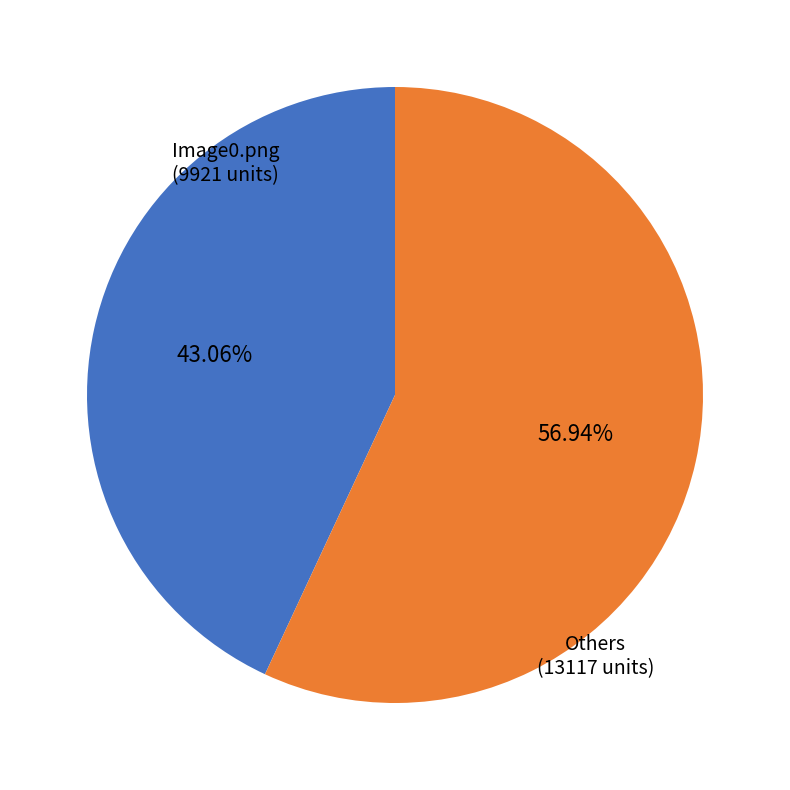

Count the number of slices in the pie.

2